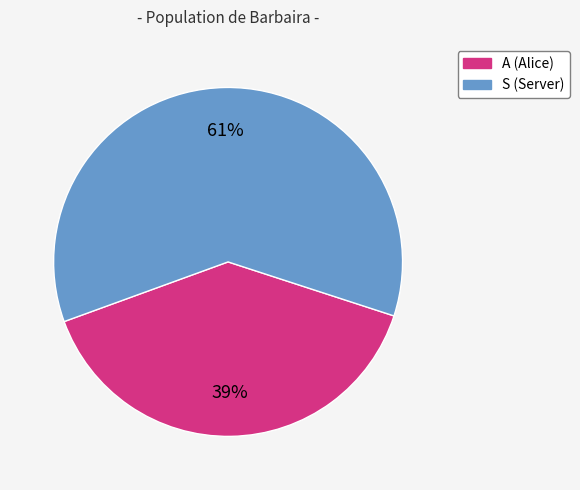

Between A and S, which is larger?

S